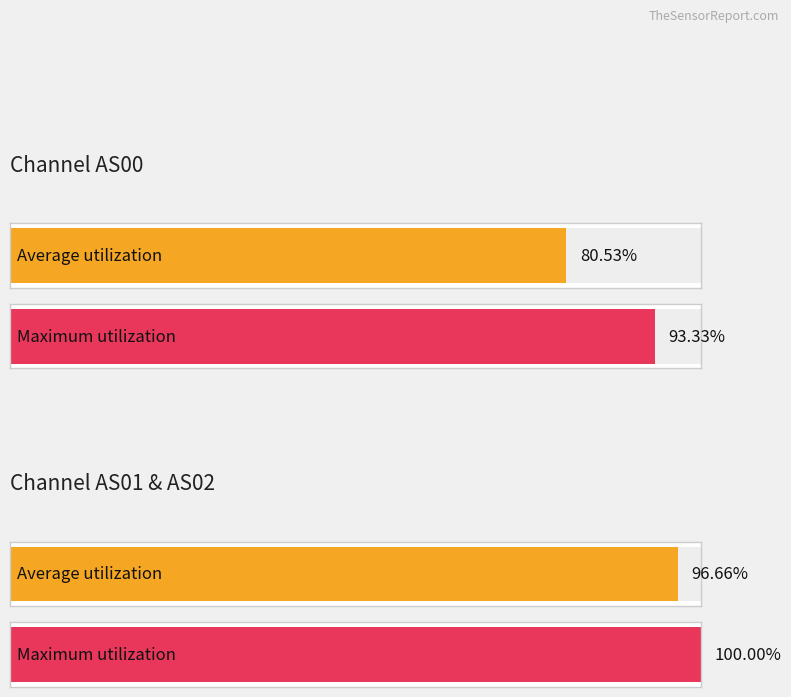

Are the bars horizontal?

Yes